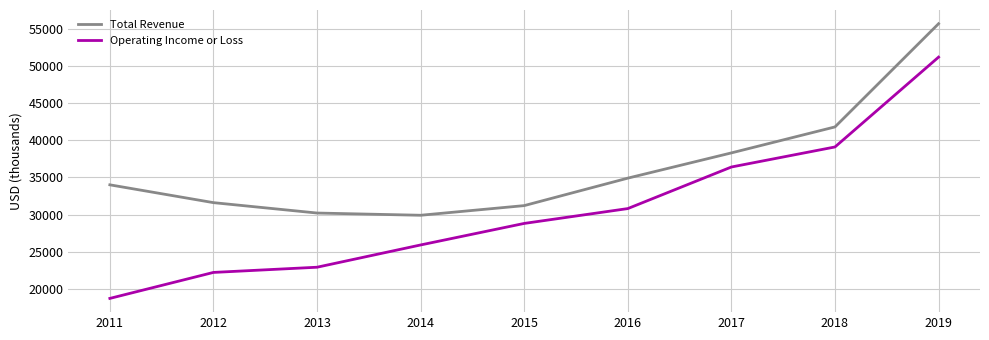

Reading left to right, transcribe all the data shown in this chart.

Total Revenue: 34000	31600	30200	29900	31200	34900	38300	41800	55700
Operating Income or Loss: 18700	22200	22900	25900	28800	30800	36400	39100	51200